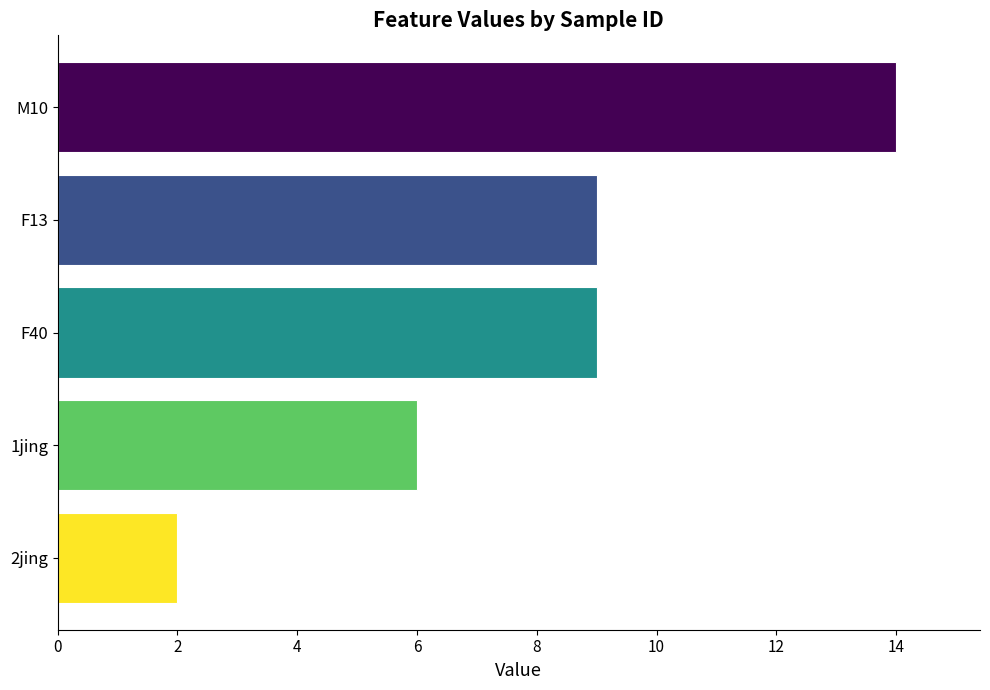

Reading top to bottom, list all the values displayed in this chart.

M10=14	F13=9	F40=9	1jing=6	2jing=2